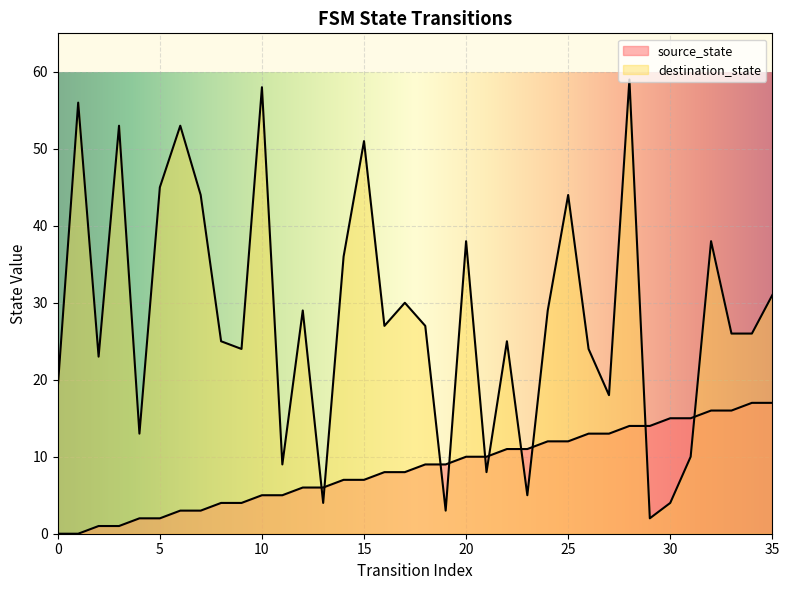

How many values in the destination_state series exceed 27?

16